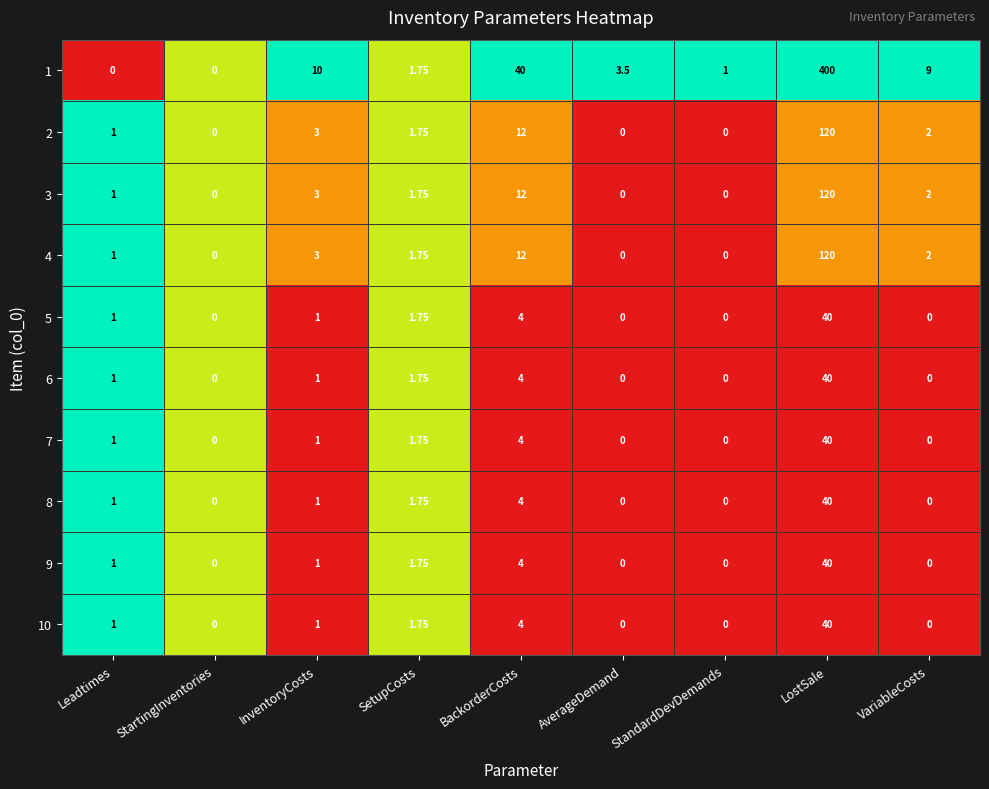

Is the value of 1 at SetupCosts greater than the value of 8 at StandardDevDemands?

Yes